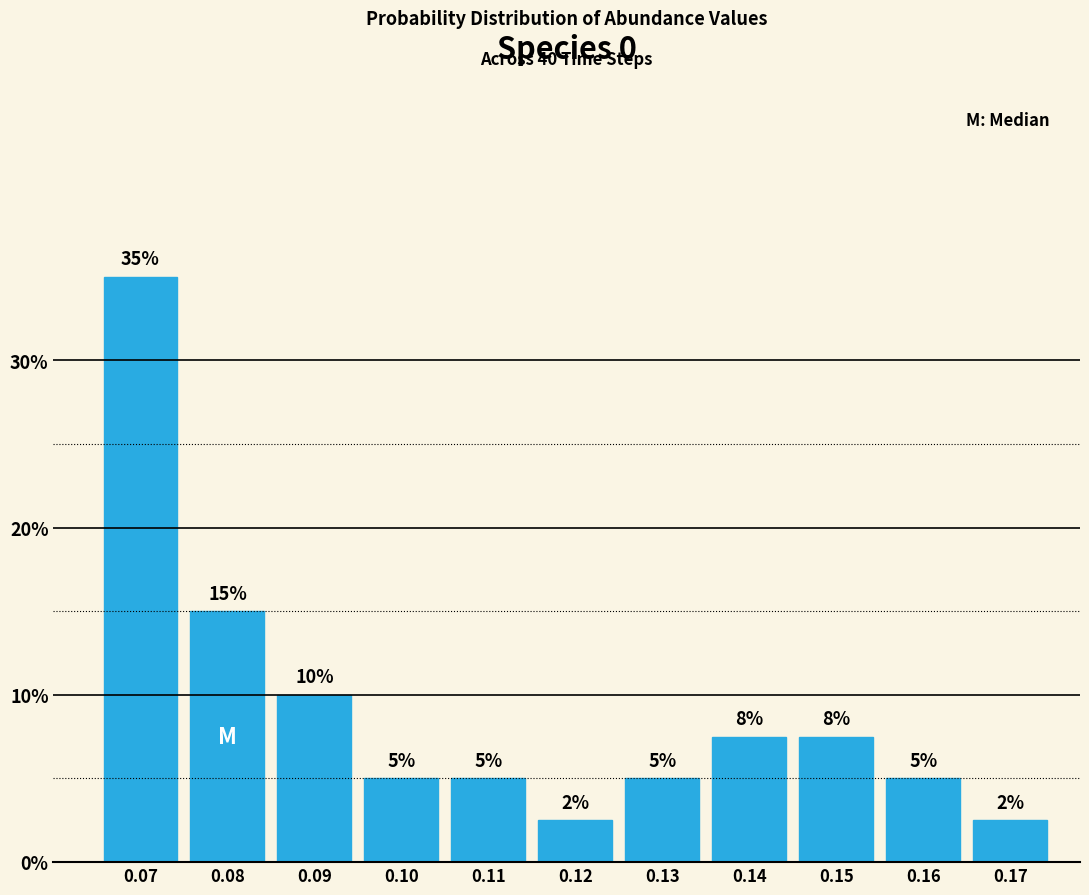

True or false: the data shows 35.0 at 0.07.

True